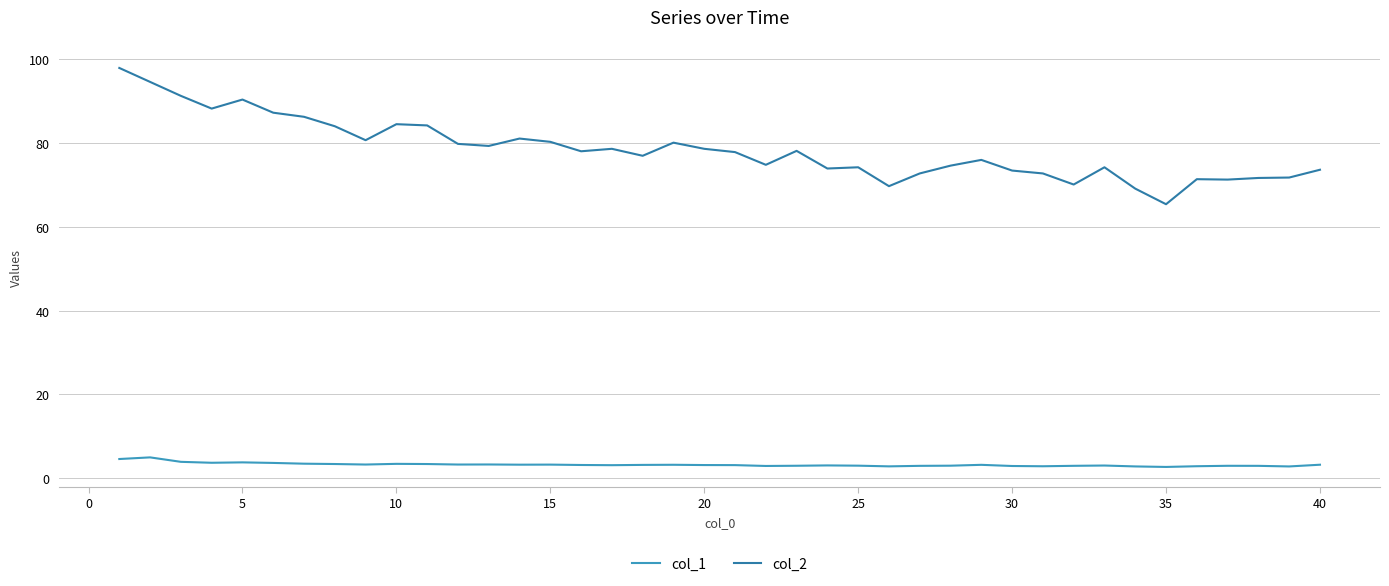

Does the chart display data point markers on the line(s)?

No